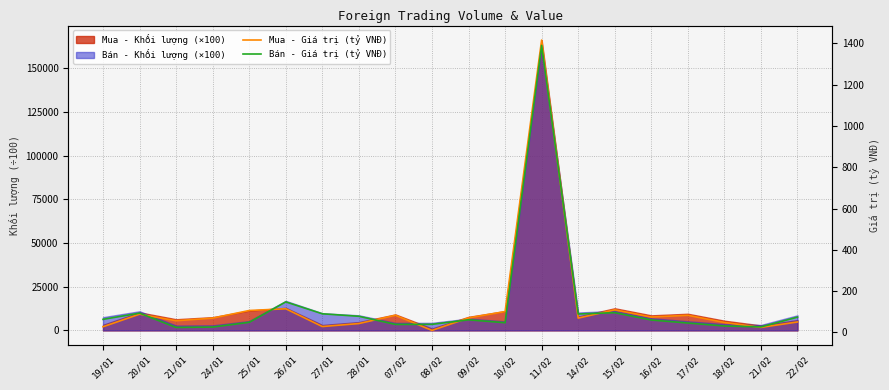

Which category has the lowest value across all series?

08/02